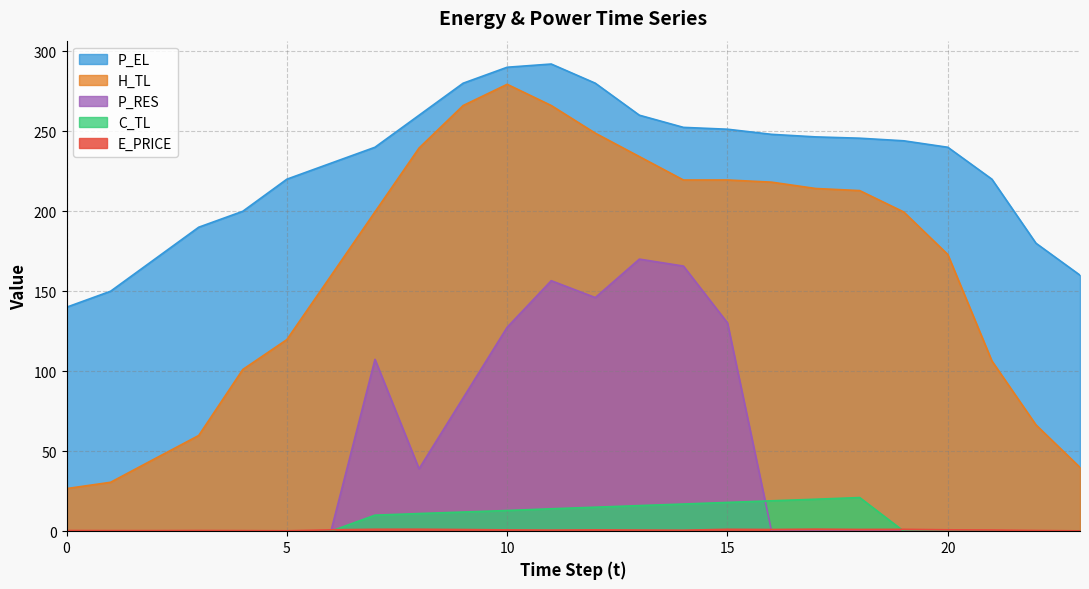

Which series has the widest spread of values?

H_TL